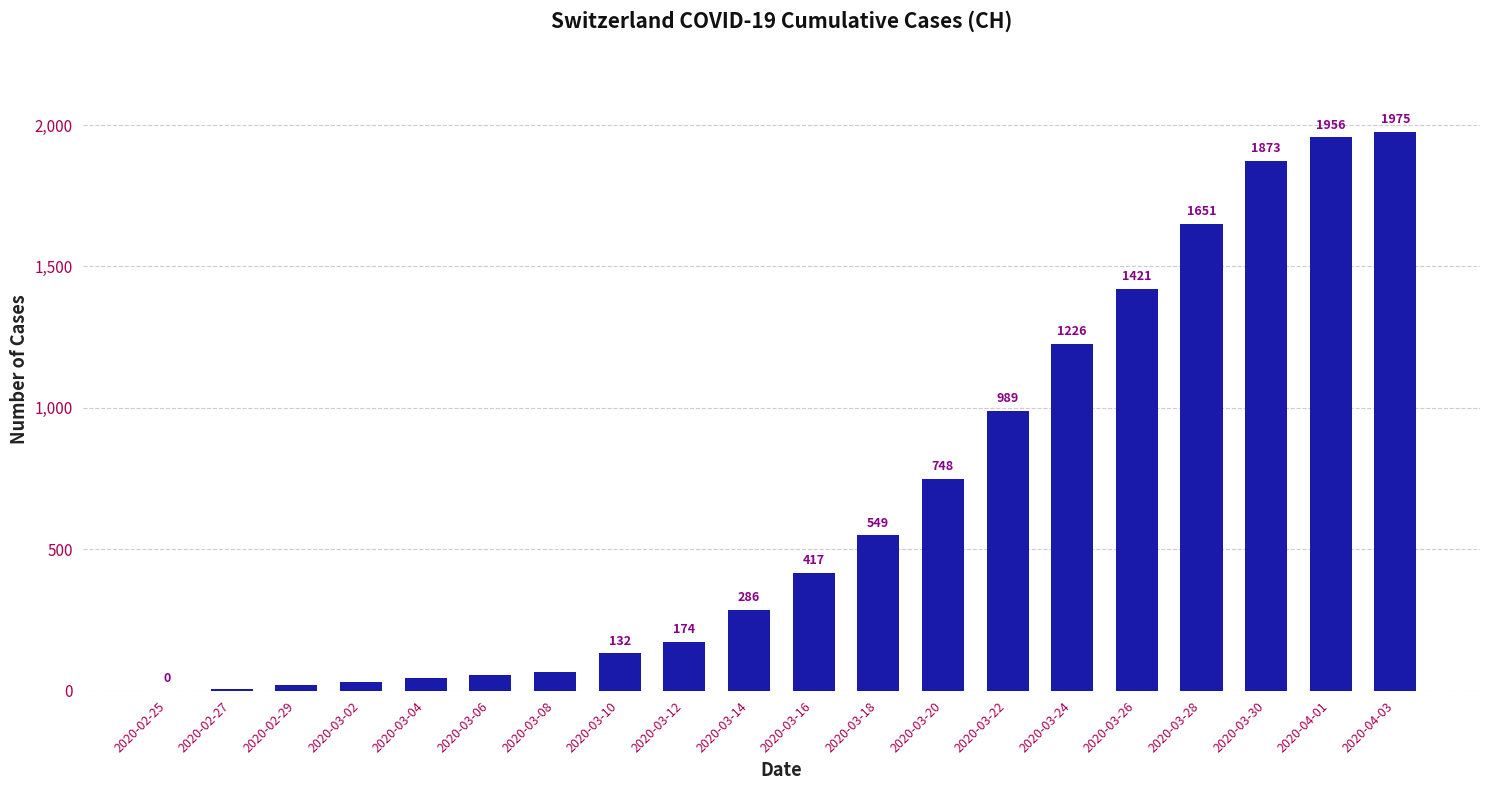

True or false: the data shows 431 at 2020-03-20.

False